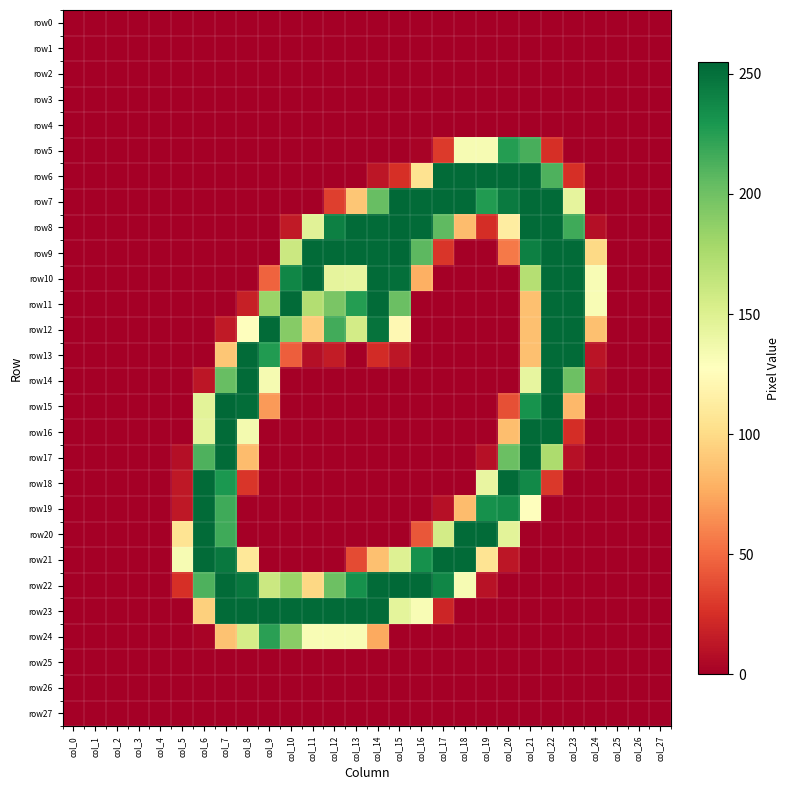

Which series has the largest range (max minus min)?

row7